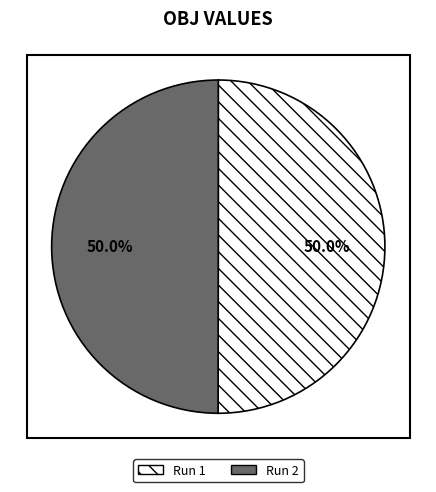

Do Run 1 and Run 2 together represent more than half of the pie?

Yes